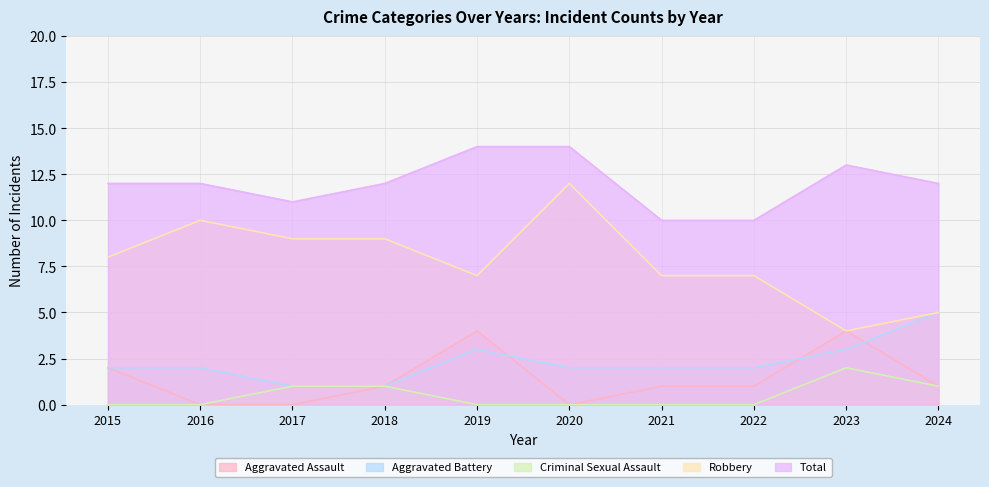

Rank the categories by Criminal Sexual Assault value from lowest to highest.

2015, 2016, 2019, 2020, 2021, 2022, 2017, 2018, 2024, 2023